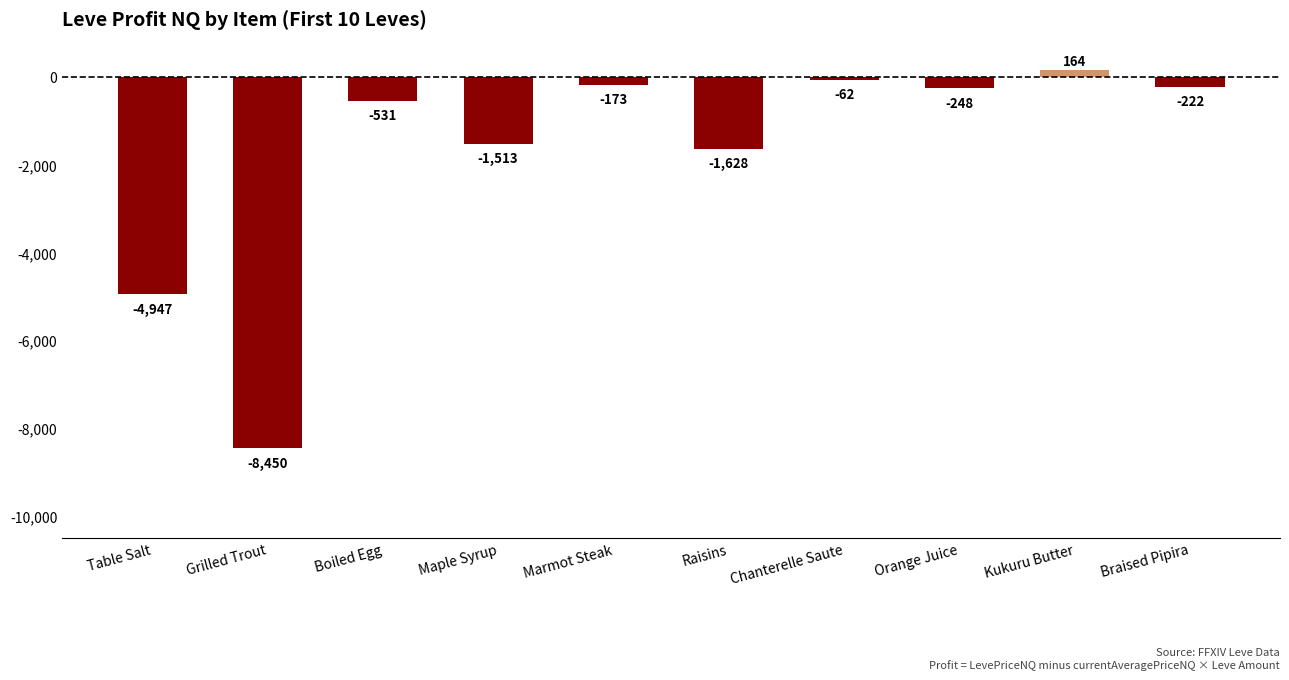

How many bars are there in total?

10